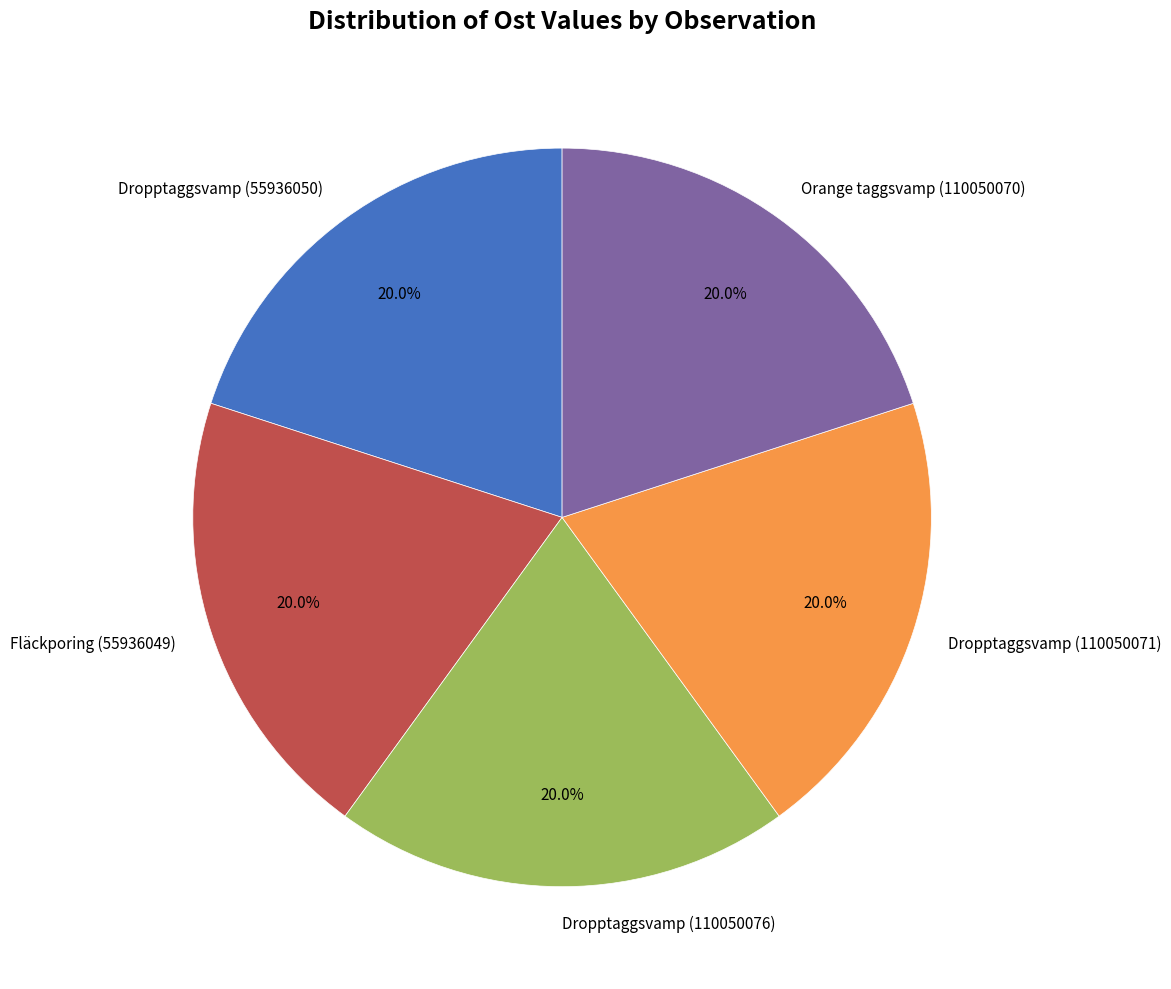

Approximately how many times larger is the value at Fläckporing (55936049) compared to Dropptaggsvamp (110050076)?

1.0